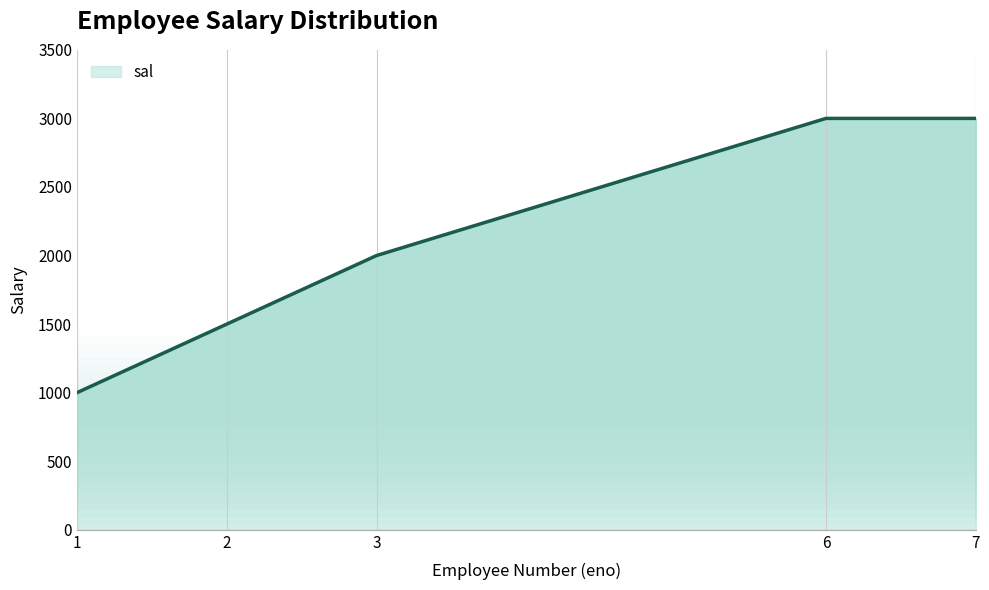

What is the approximate value at 2?

1500